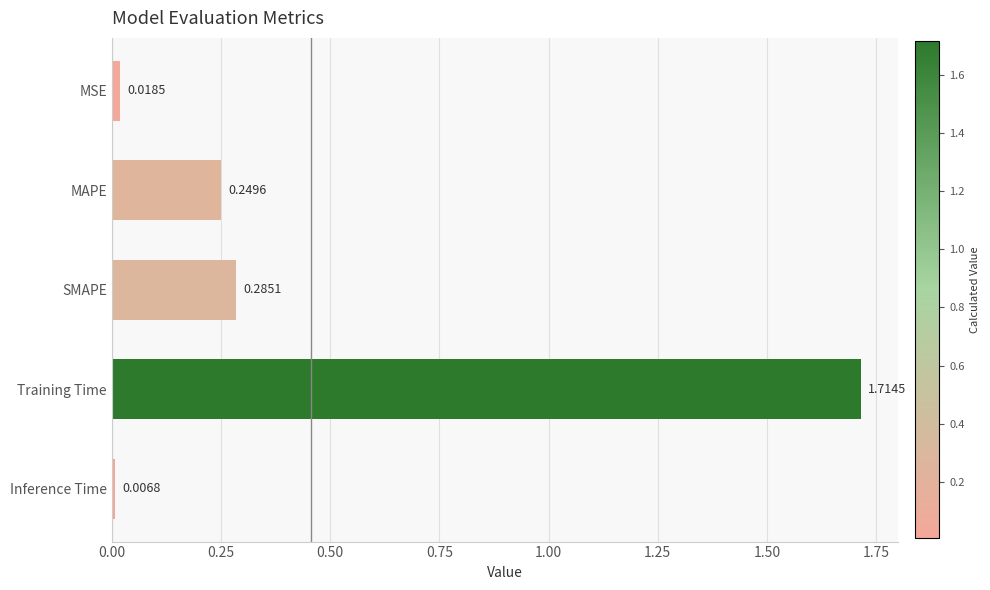

Which has a higher value, SMAPE or MSE?

SMAPE